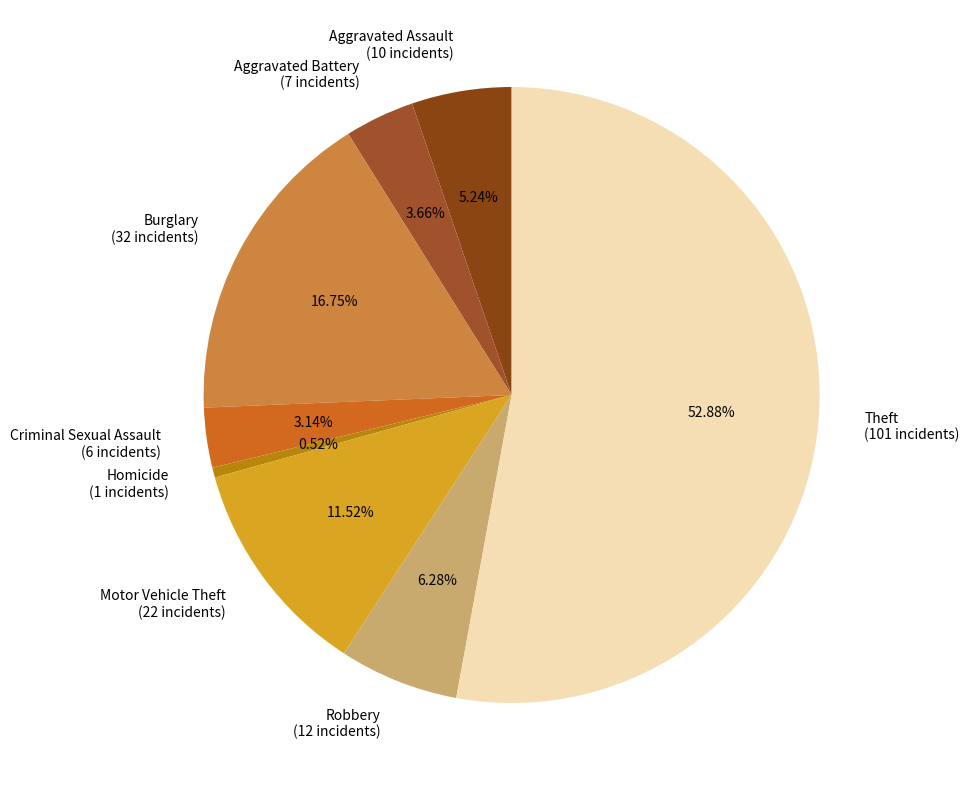

The Aggravated Battery slice represents 4% of the pie. True or false?

True